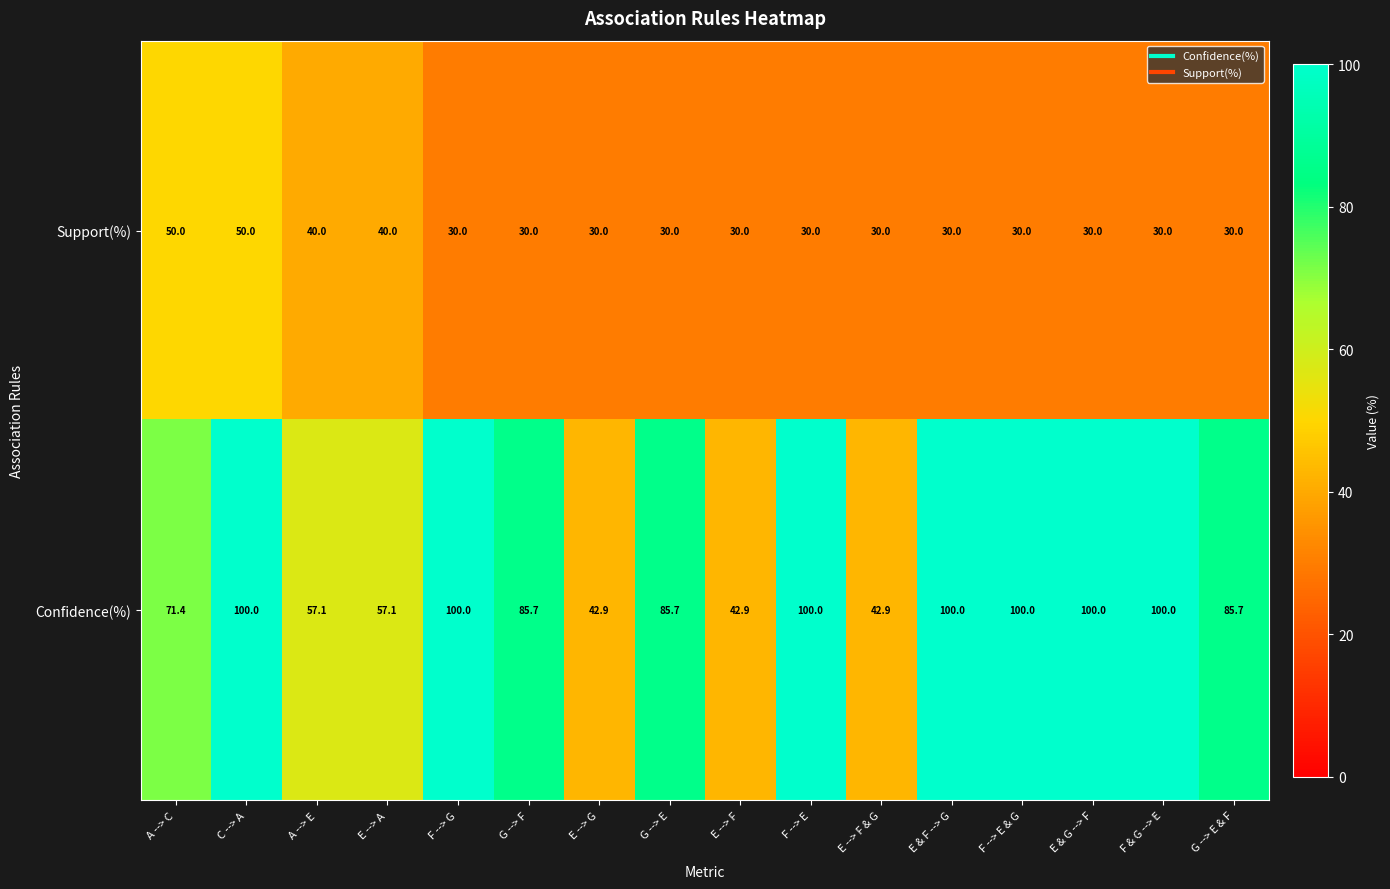

Which series has the largest range (max minus min)?

Confidence(%)